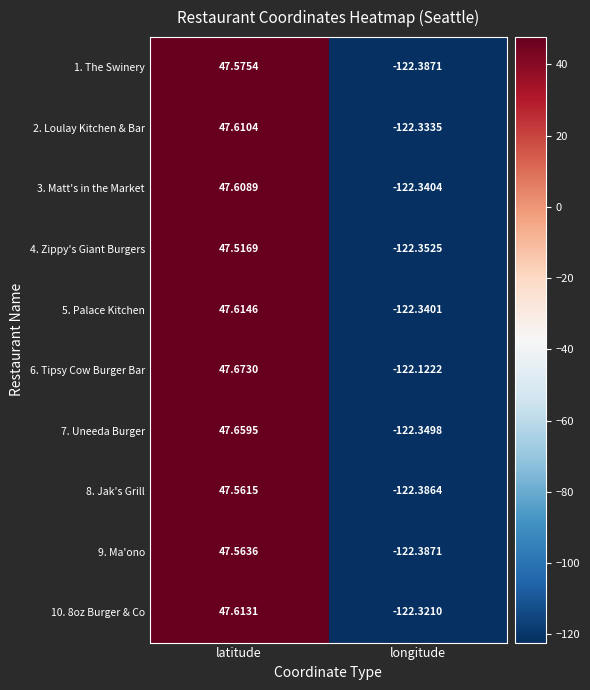

List the series in order of their peak value, highest first.

6. Tipsy Cow Burger Bar, 7. Uneeda Burger, 5. Palace Kitchen, 10. 8oz Burger & Co, 2. Loulay Kitchen & Bar, 3. Matt's in the Market, 1. The Swinery, 9. Ma'ono, 8. Jak's Grill, 4. Zippy's Giant Burgers